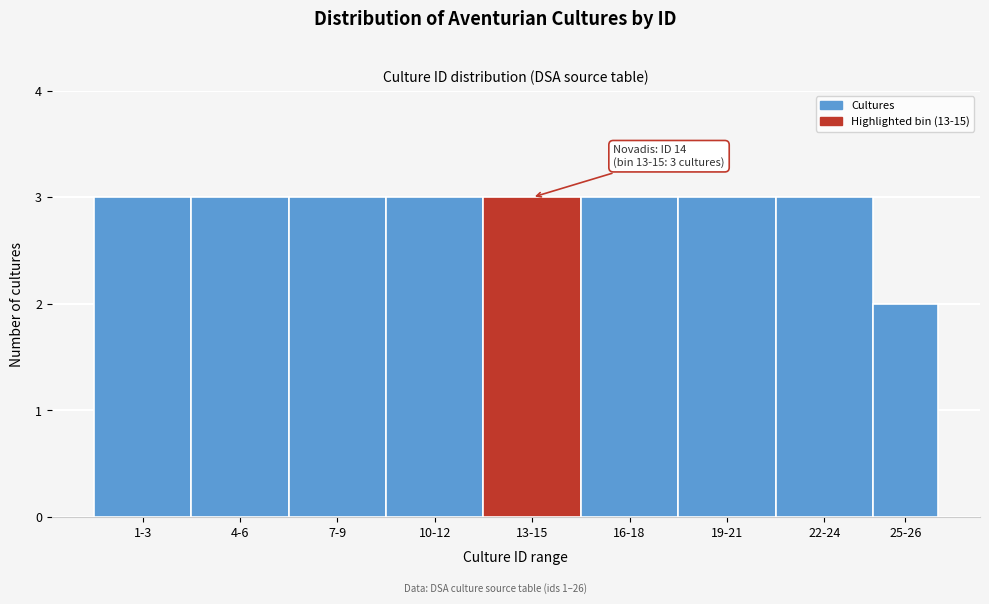

Reading left to right, what are all the values shown in this chart?

3	3	3	3	3	3	3	3	2